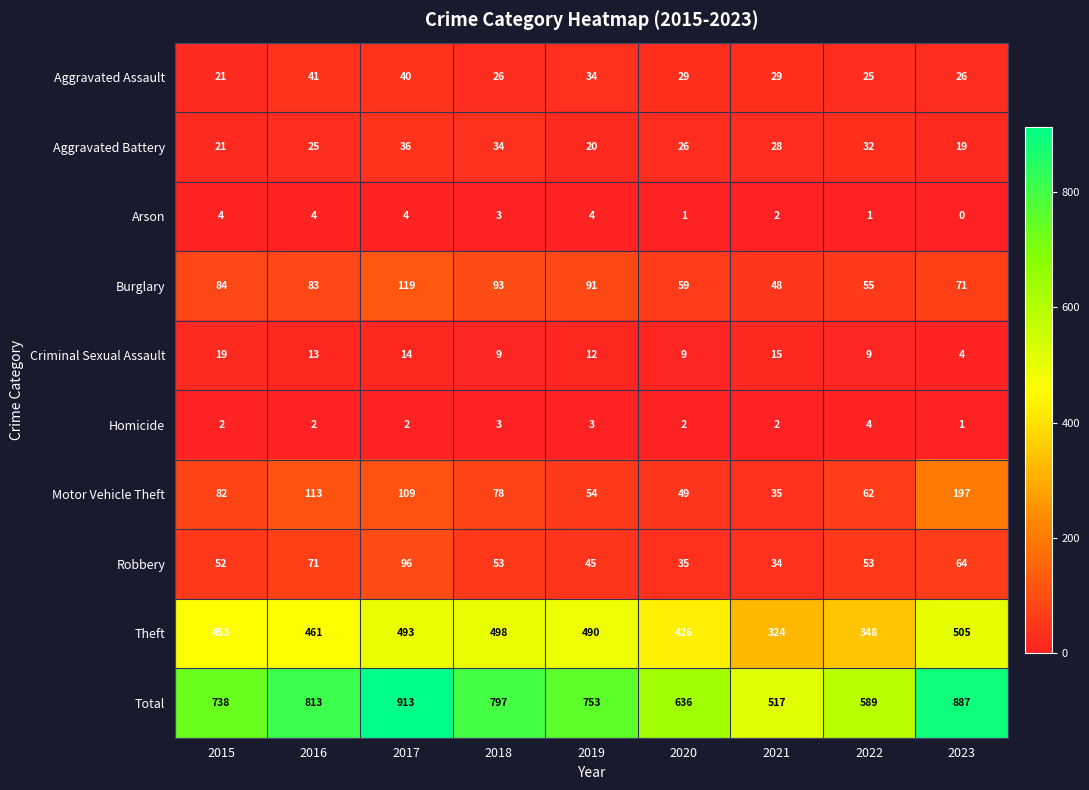

At which category is the sum across all series the highest?

2017